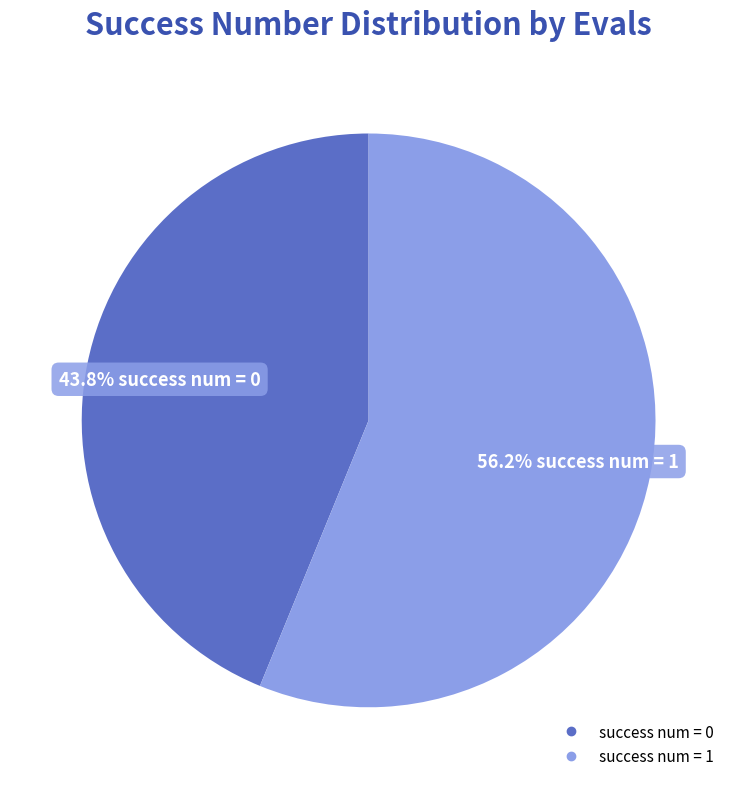

Does any single category account for the majority?

Yes